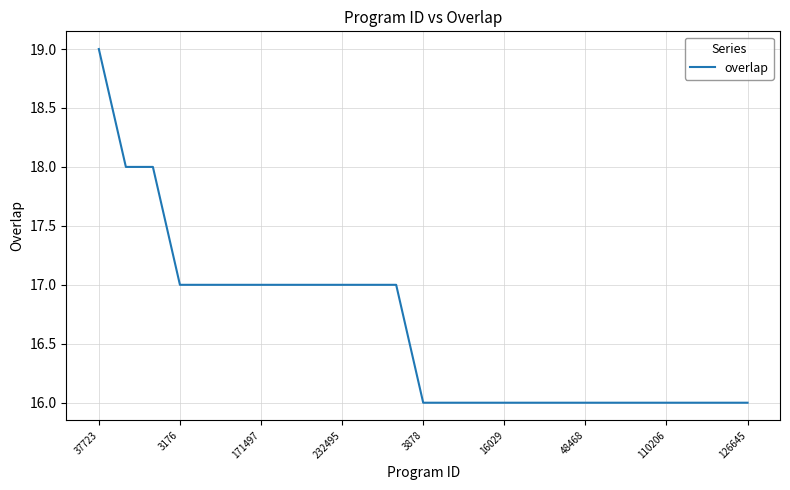

What is the smallest value displayed?

16